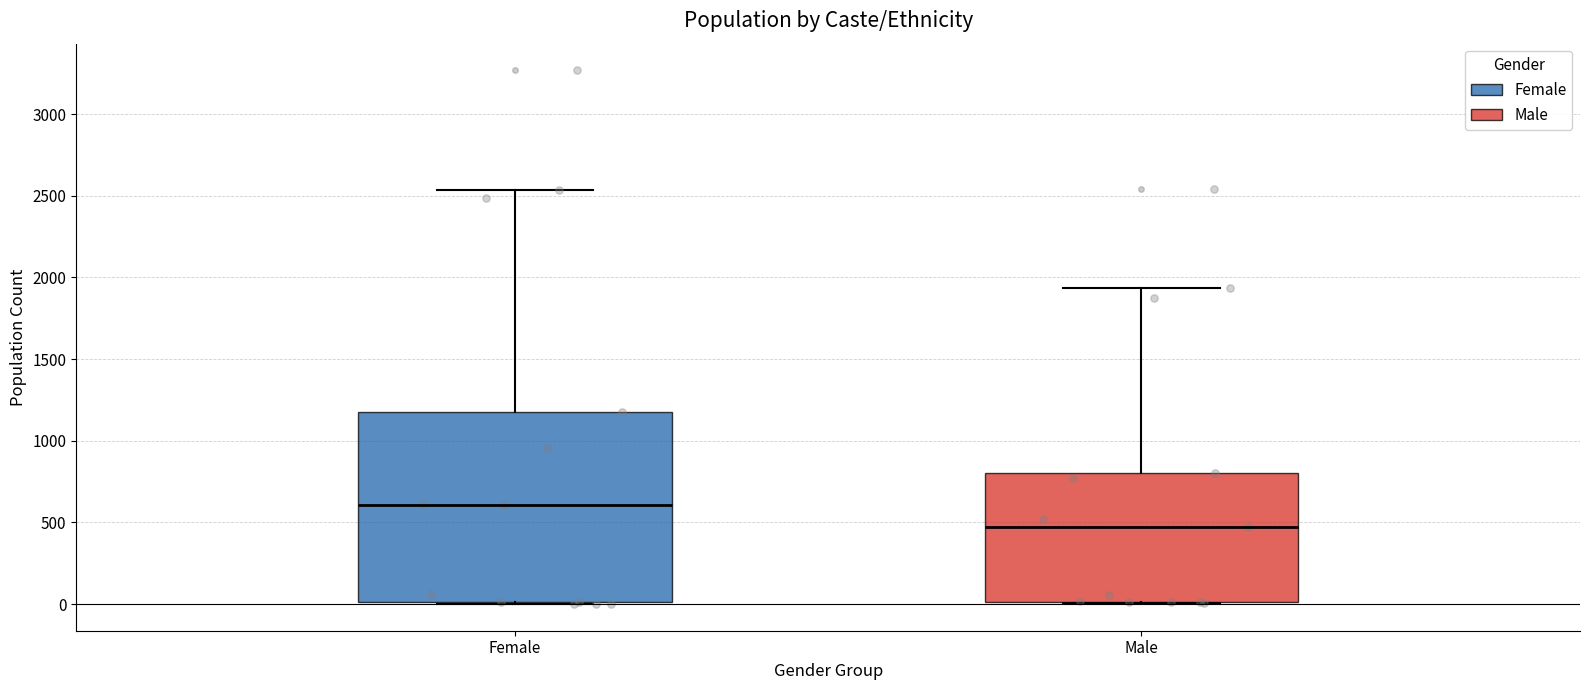

Which box is the tallest, from its lower edge to its upper edge?

Female